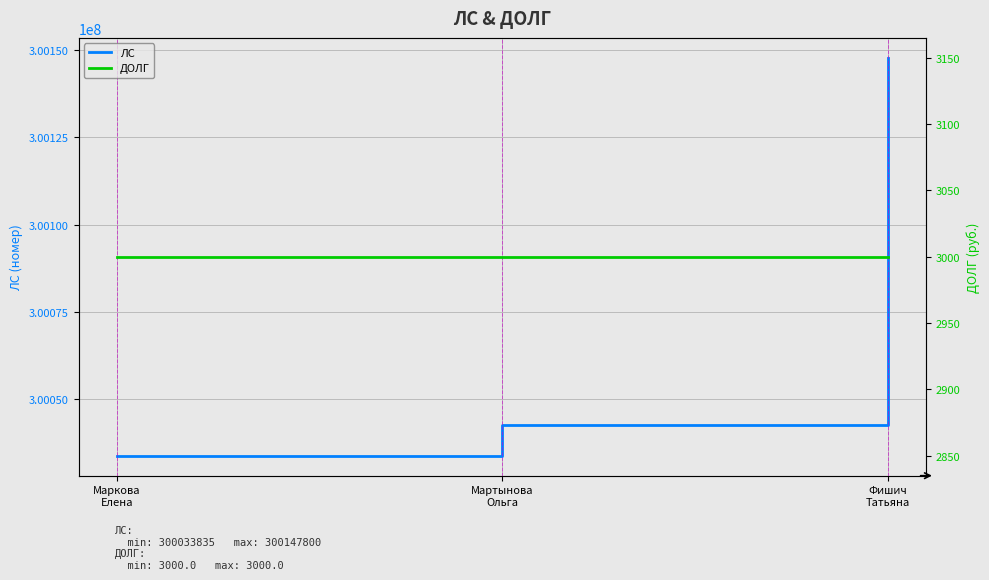

What is the label of the 1st point from the right?

Фишич
Татьяна